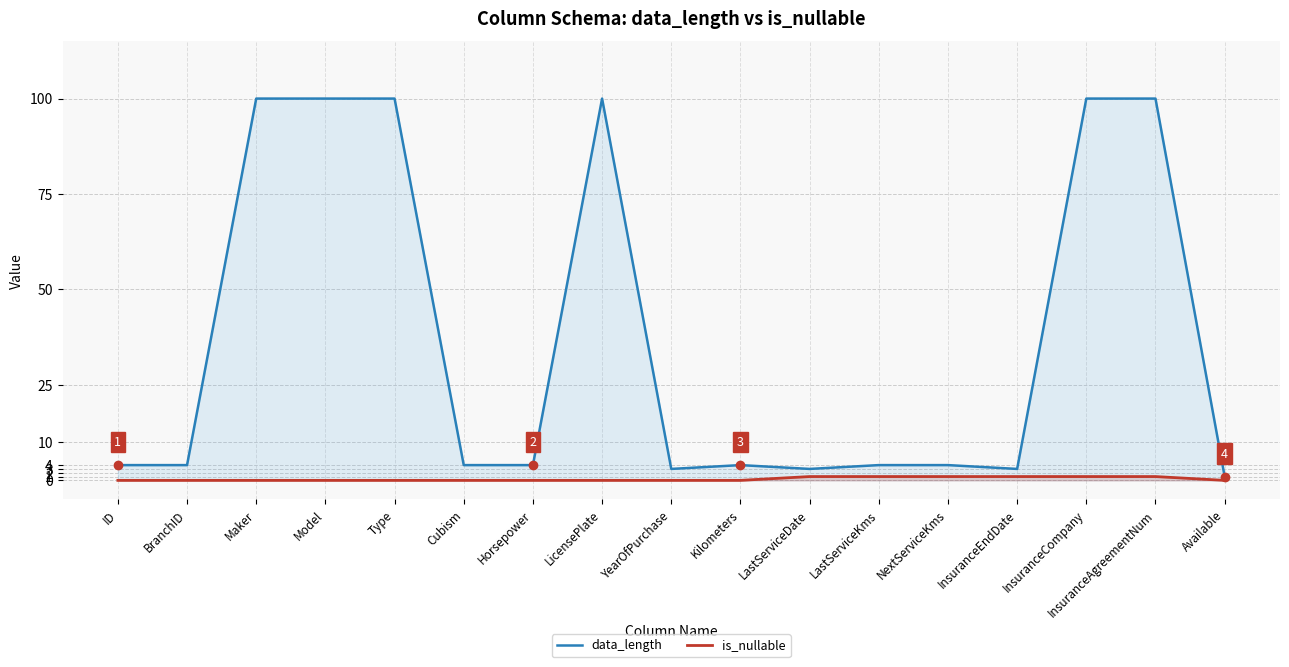

Reading left to right, transcribe all the data shown in this chart.

data_length: 4	4	100	100	100	4	4	100	3	4	3	4	4	3	100	100	1
is_nullable: 0	0	0	0	0	0	0	0	0	0	1	1	1	1	1	1	0